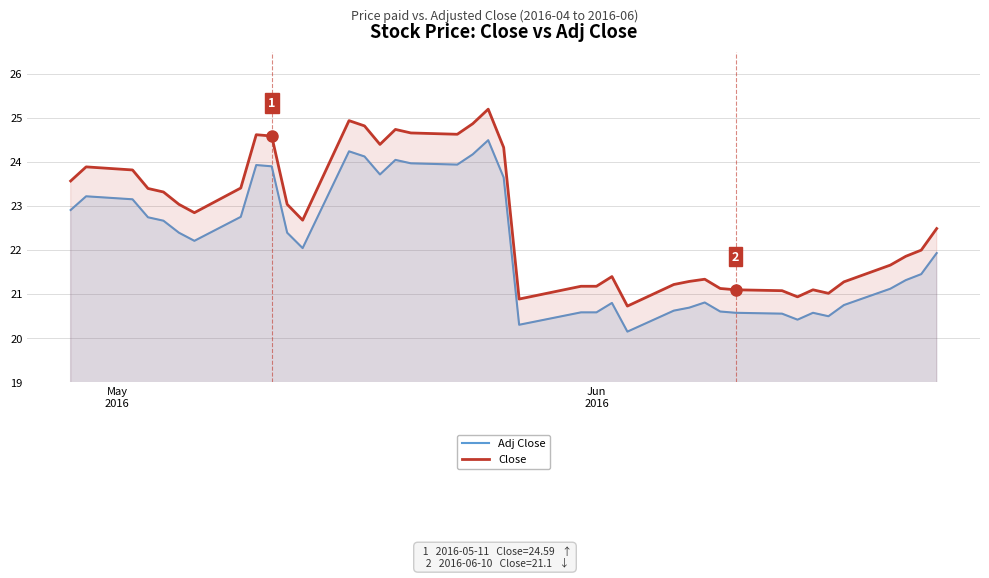

What is the difference between the maximum and minimum values in the Close series?

4.5